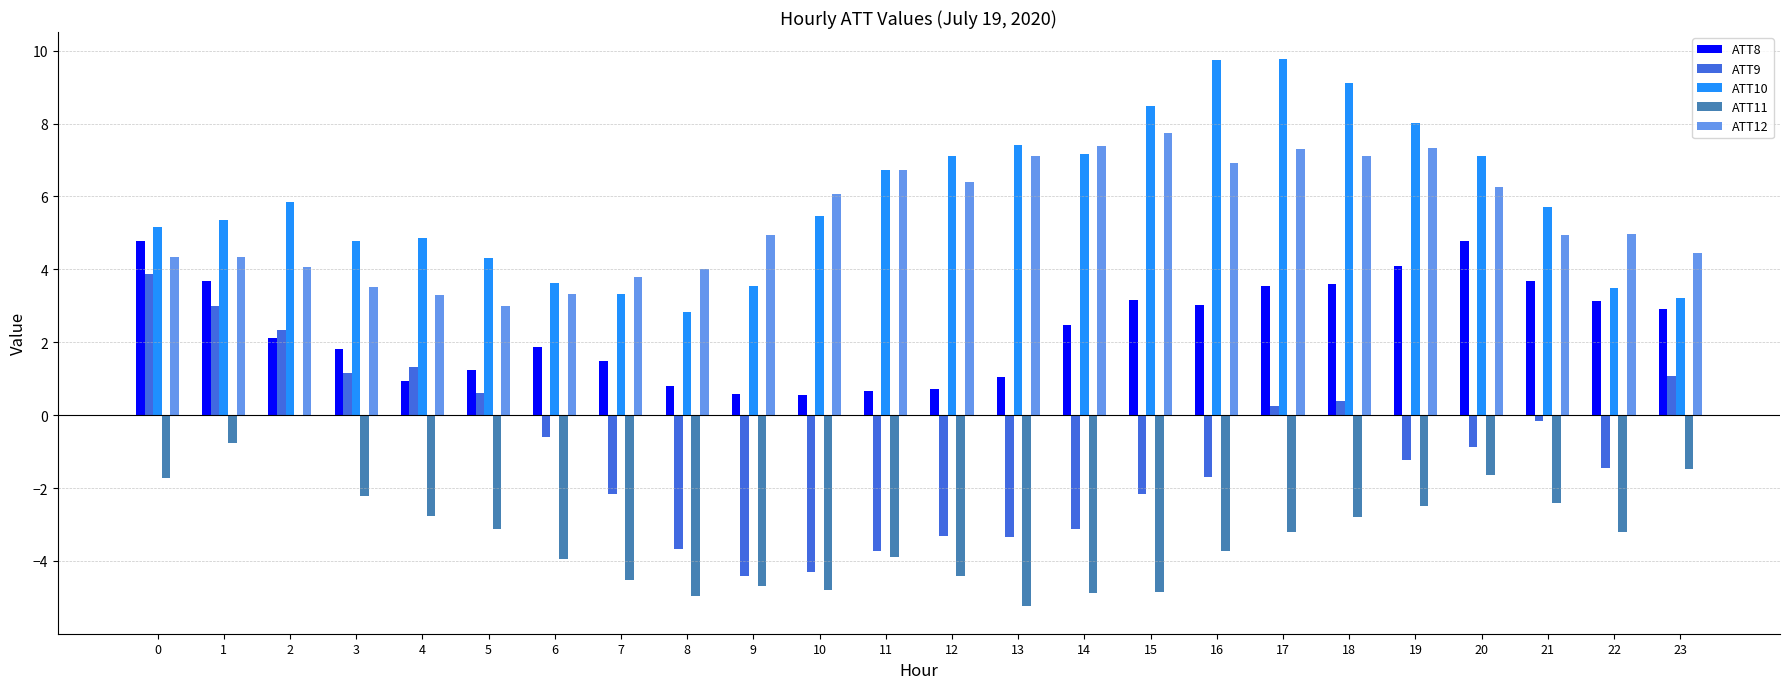

What are all the series names shown in the legend?

ATT8, ATT9, ATT10, ATT11, ATT12